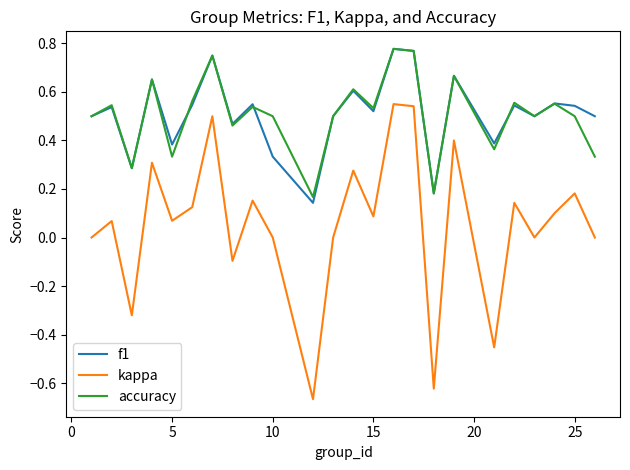

True or false: kappa has more than 1 interior local peaks.

True